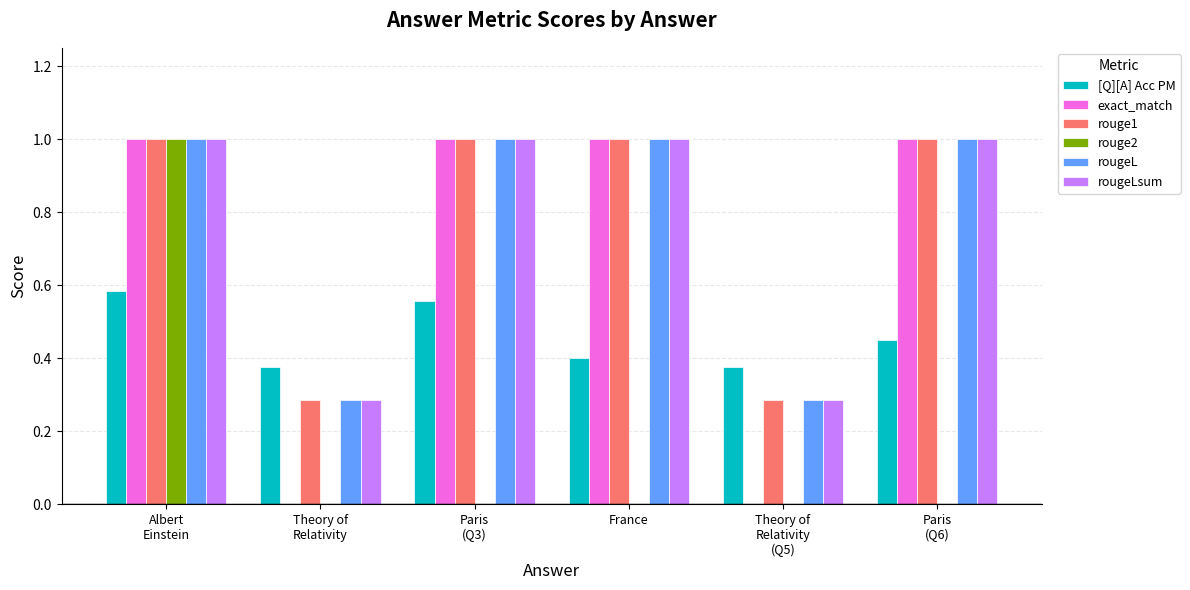

What is the maximum value for rougeLsum?

1.0